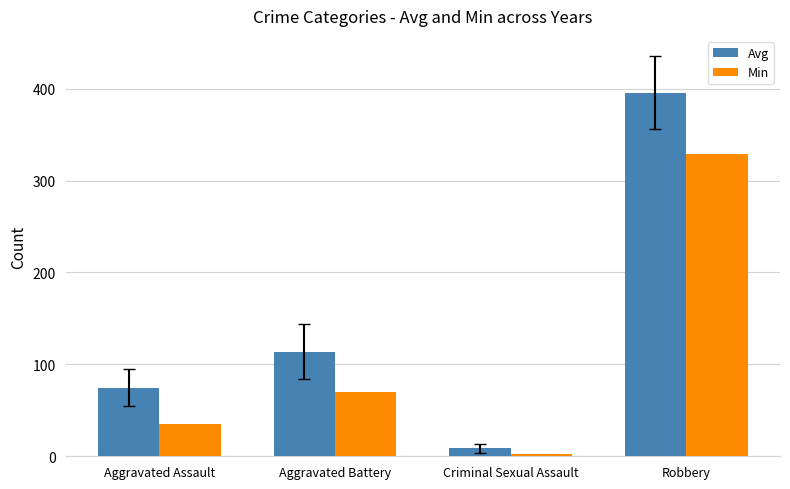

How many groups of bars are there?

4